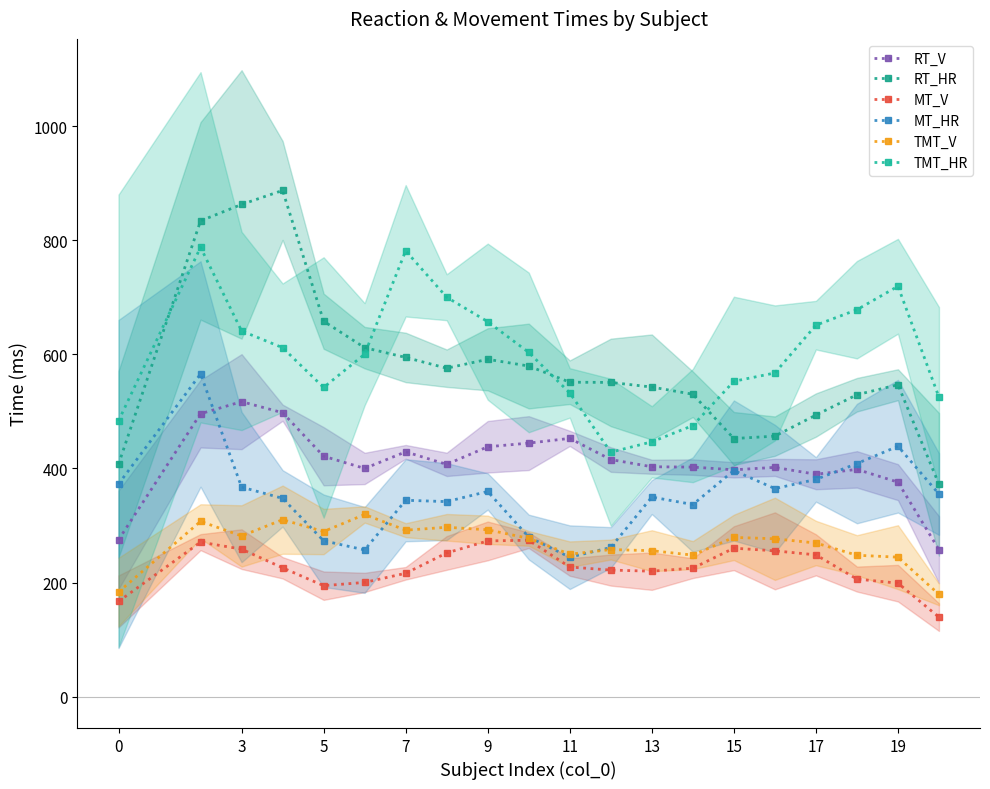

How many lines are shown in the chart?

6